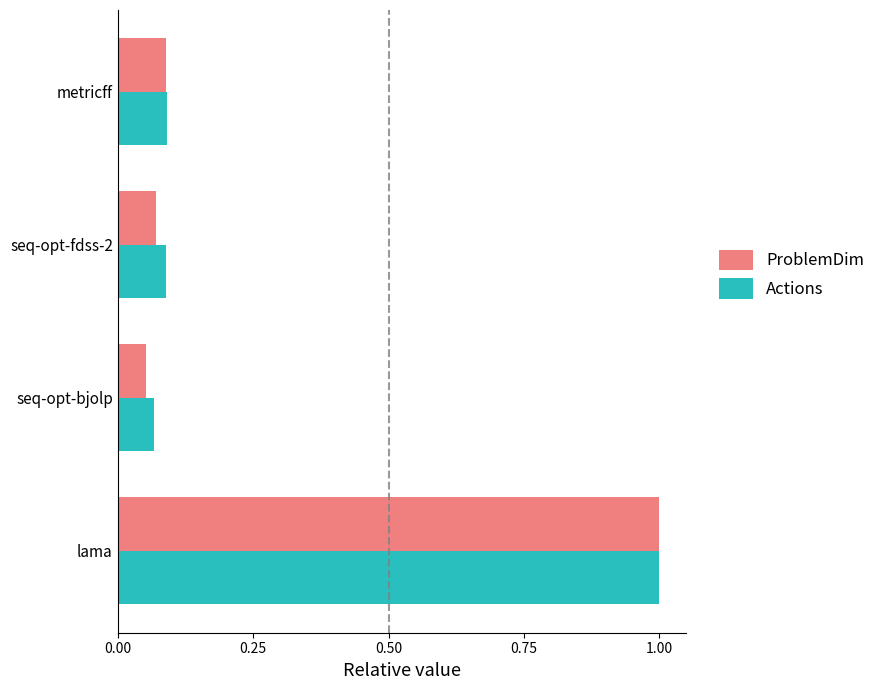

At how many categories does at least one series exceed 0?

4